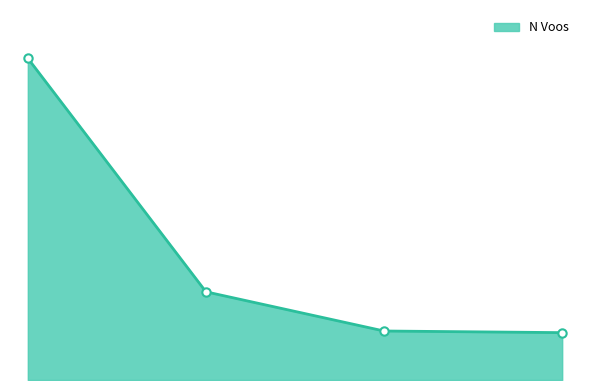

Is this an area chart (filled region under the line)?

Yes